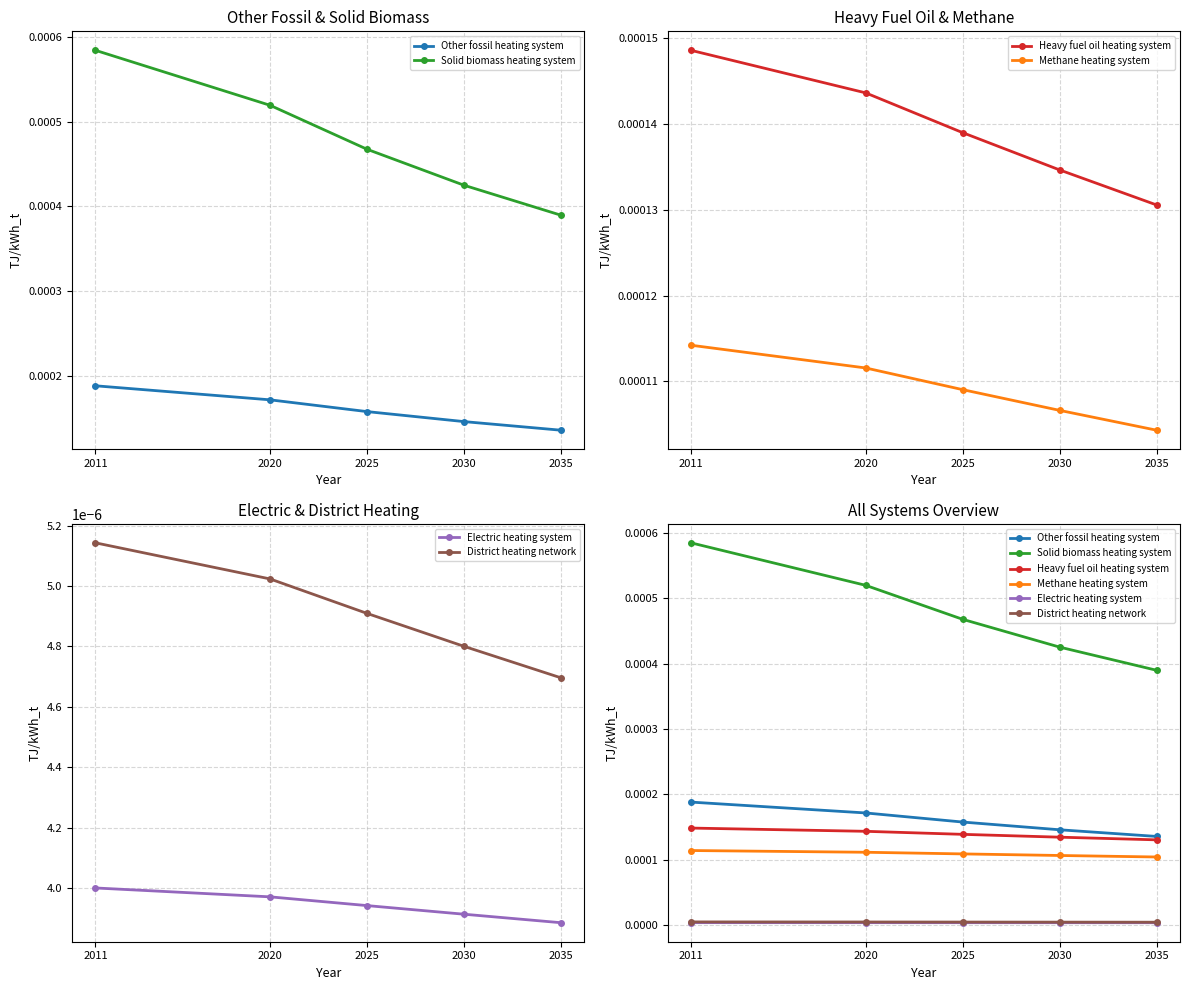

At which category is the sum across all series the highest?

2011